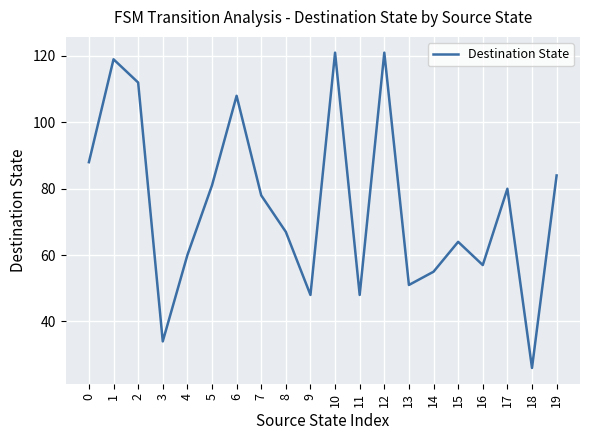

What value does the data have at 0?

88